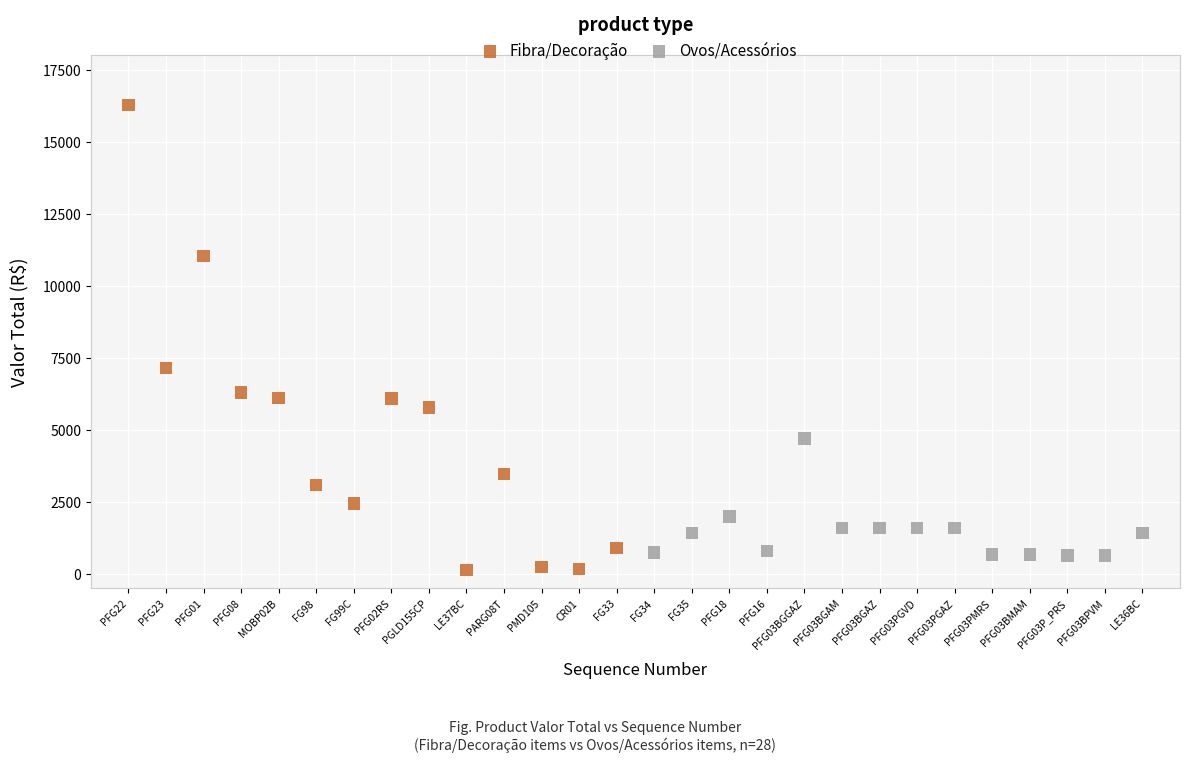

Which series has the largest Y range (max minus min)?

Fibra/Decoração